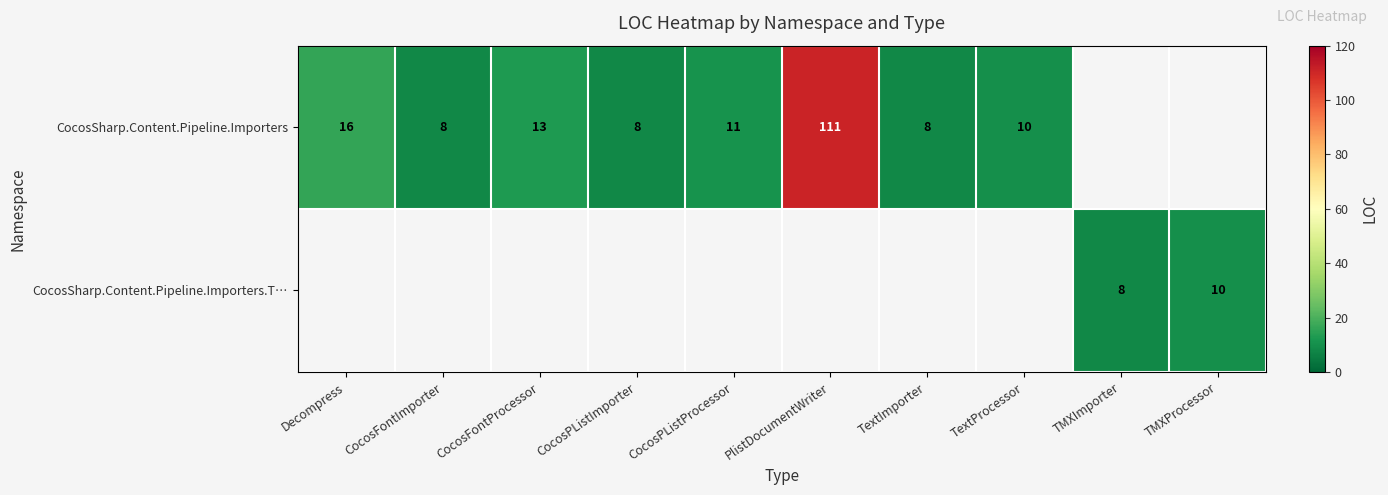

What is the greatest value displayed?

111.0